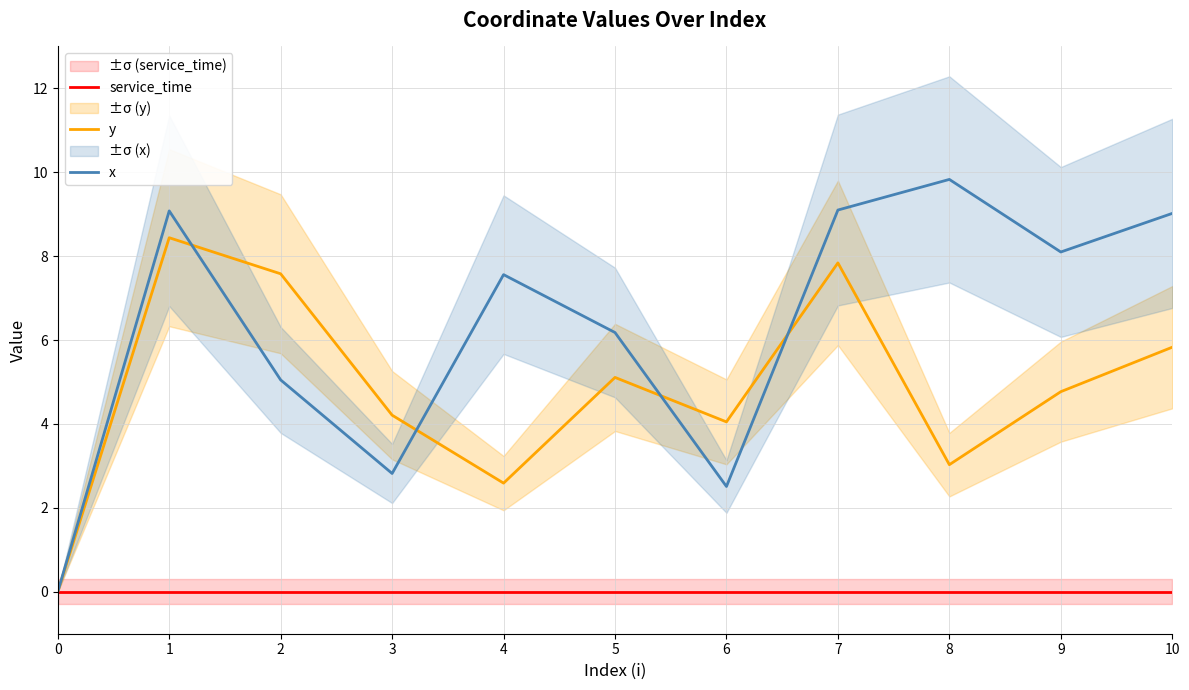

At how many categories does at least one series exceed 3?

10